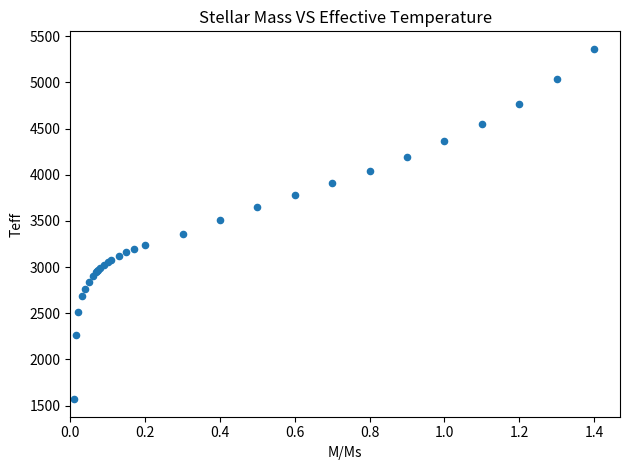

What Y value in the scatter plot is closest to 3466?

3508